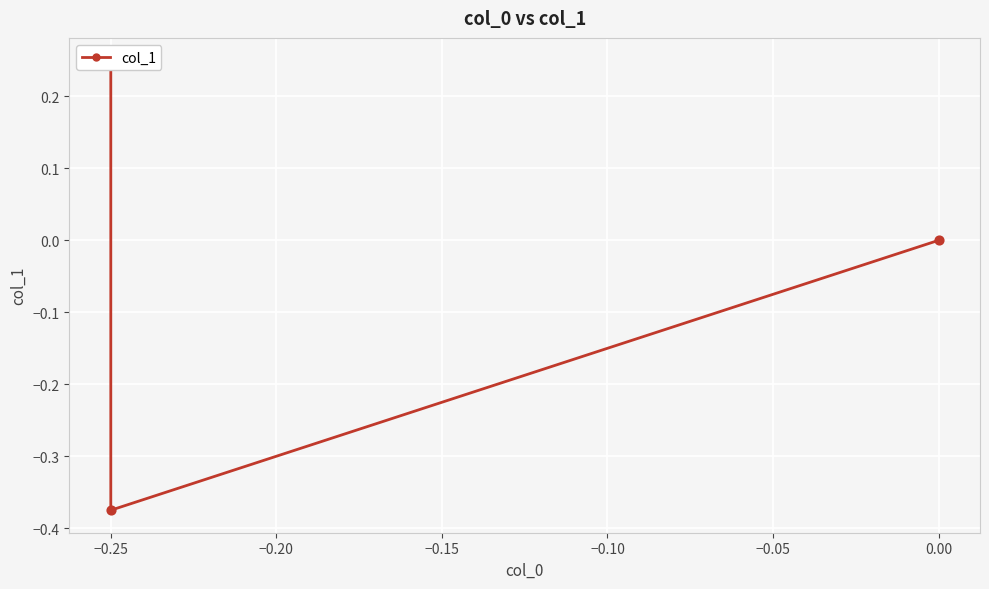

Between −0.20 and −0.25, which is larger?

−0.20